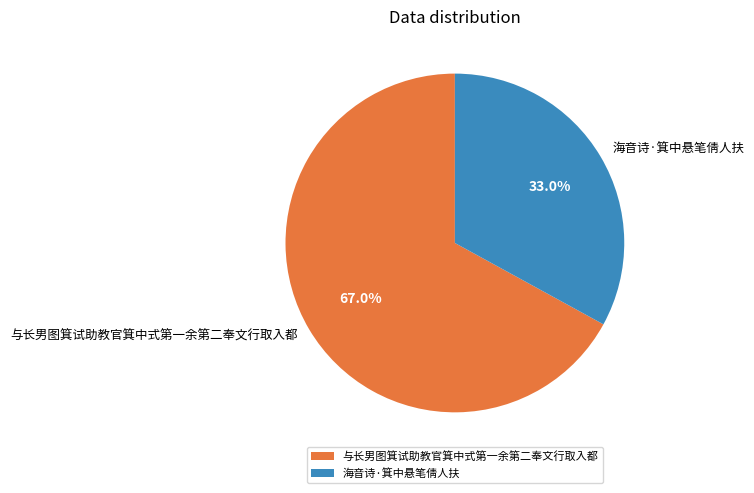

Is there any slice that represents more than half of the pie?

Yes